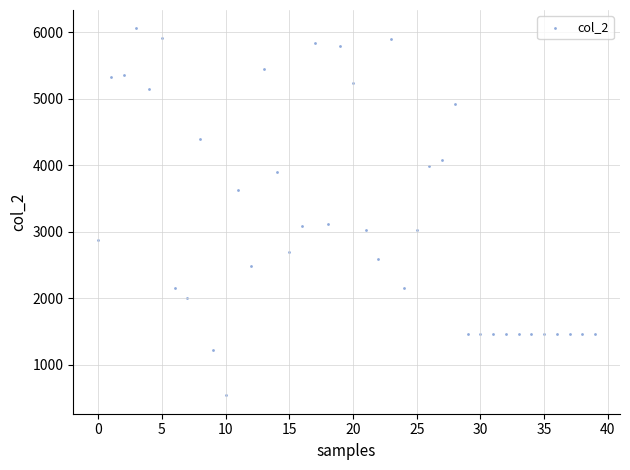

How many data points are displayed?

40